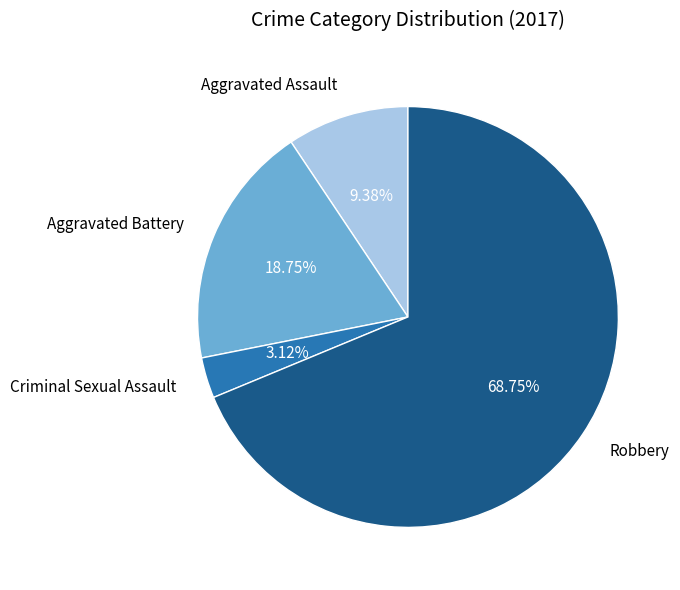

What is the ratio of the value at Criminal Sexual Assault to the value at Aggravated Assault?

0.3